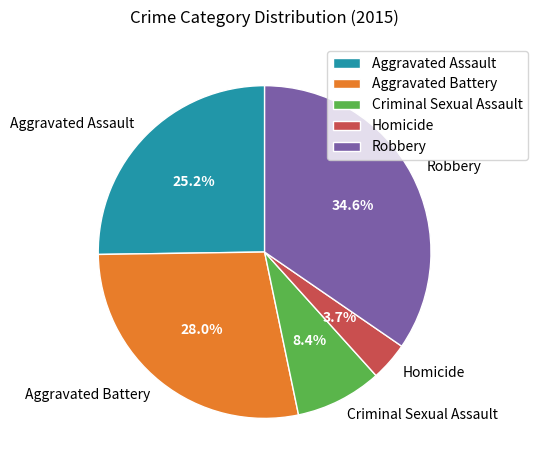

To the nearest percent, what is the difference between the largest and smallest slice percentages?

31%